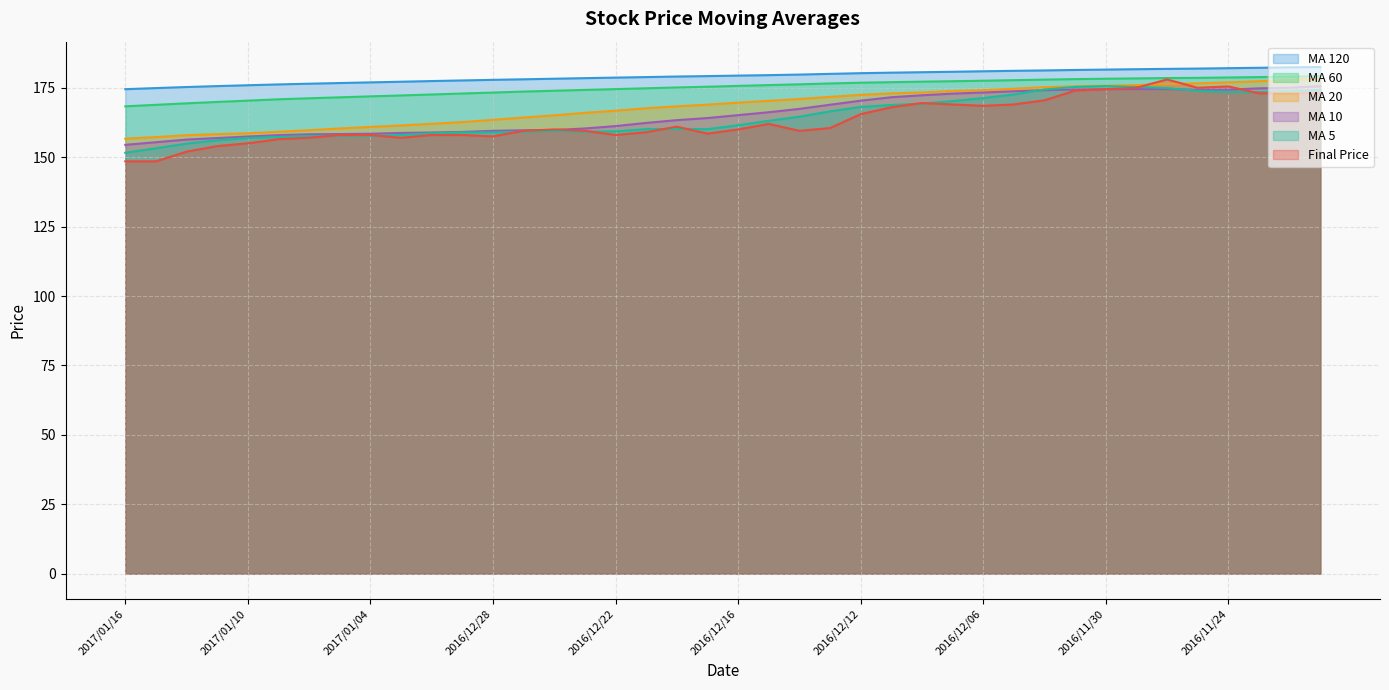

What is the sum of the avg_sixty values at 2016/12/06 and 2016/12/01?

355.7